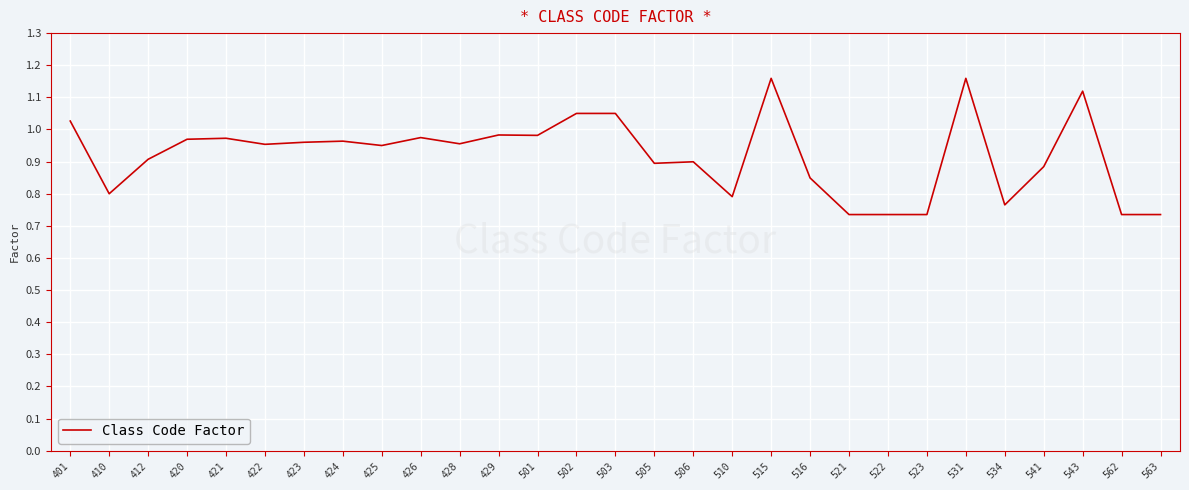

Which has a higher value, 515 or 563?

515